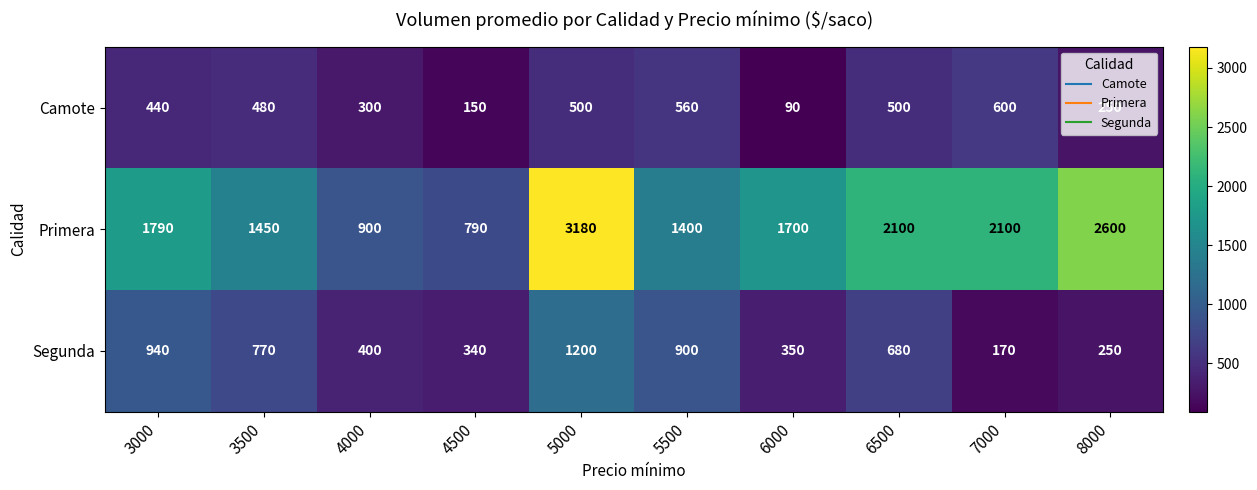

The value of Primera at 4000 is 900. True or false?

True